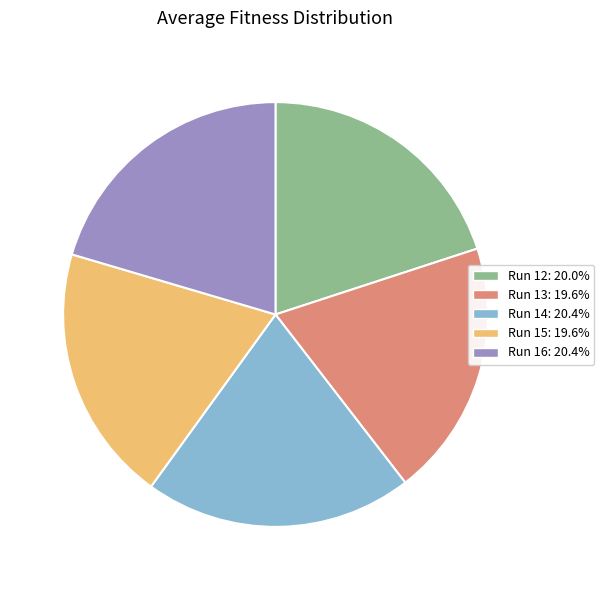

Does any single category account for the majority?

No